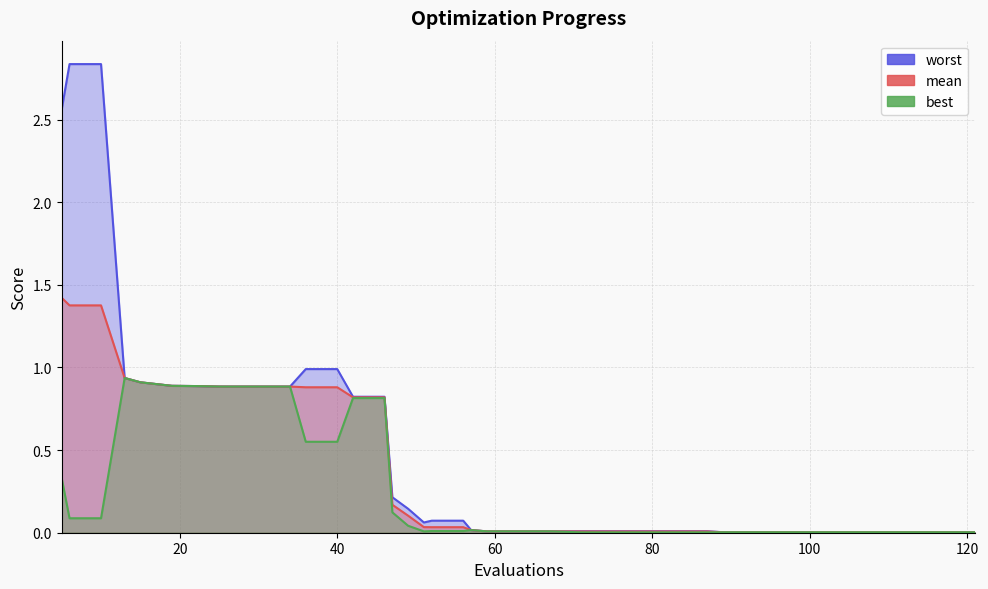

True or false: worst and mean cross at least once.

False